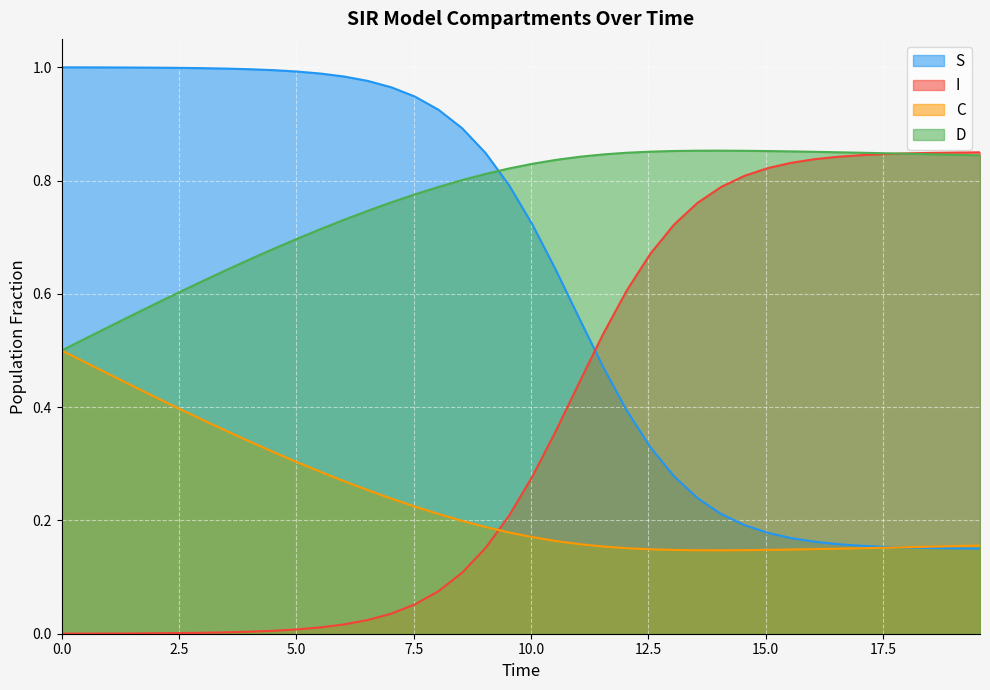

After their last crossing, which series has the higher values: I or S?

I